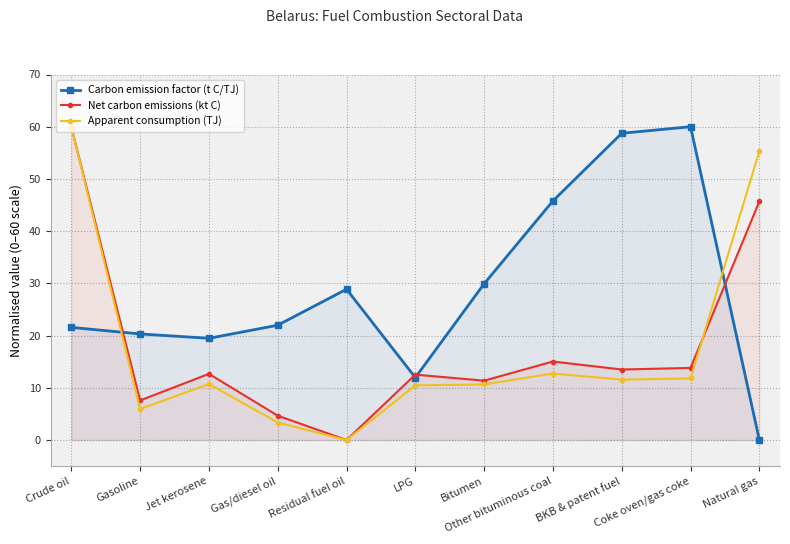

What is the label of the 11th point from the right?

Crude oil